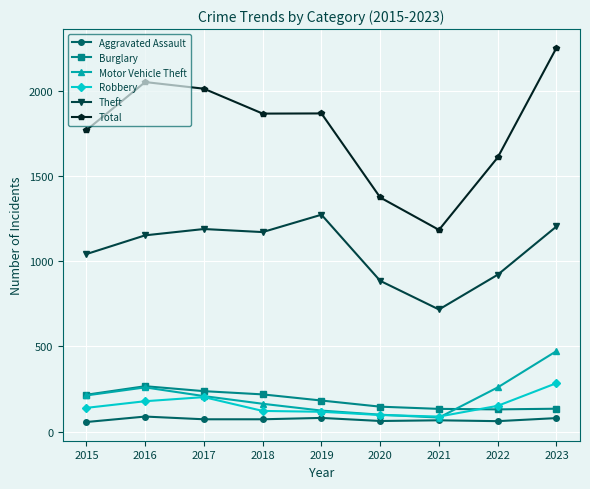

True or false: Motor Vehicle Theft and Theft cross at least once.

False